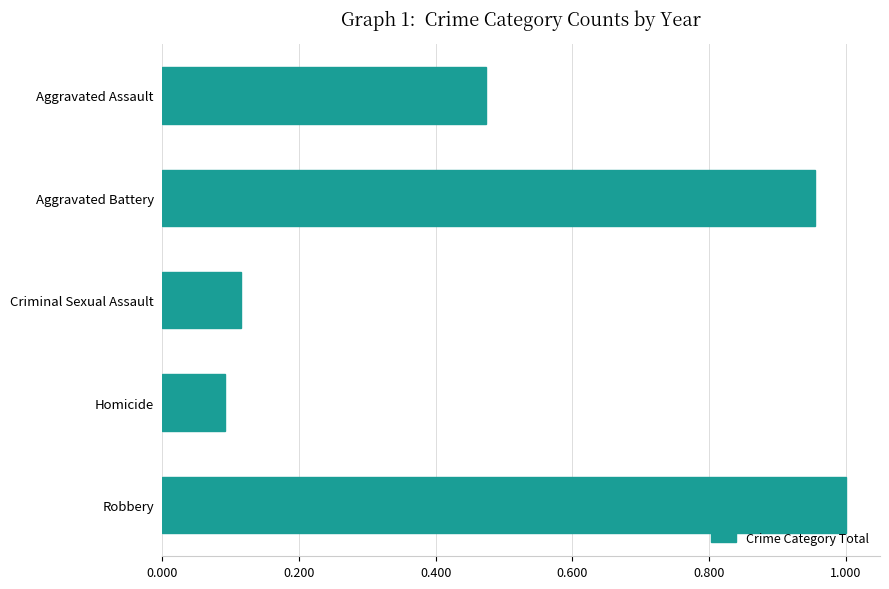

At which category does the chart reach its peak across all series?

Robbery